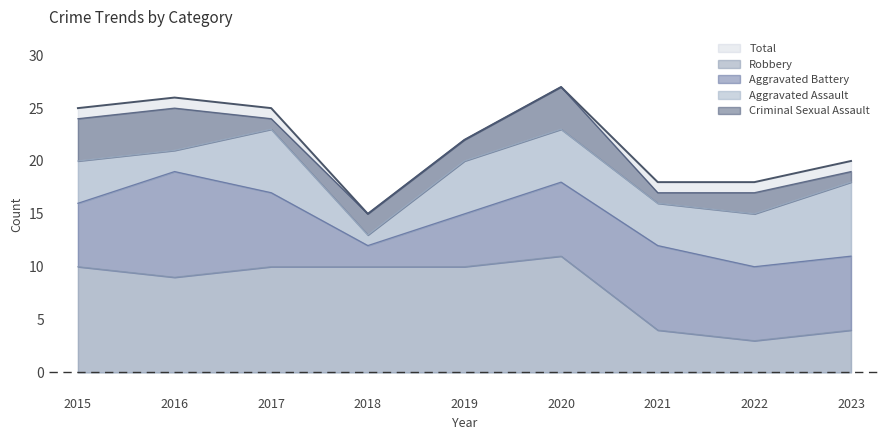

What is the spread (max minus min) of values at 2018?

14